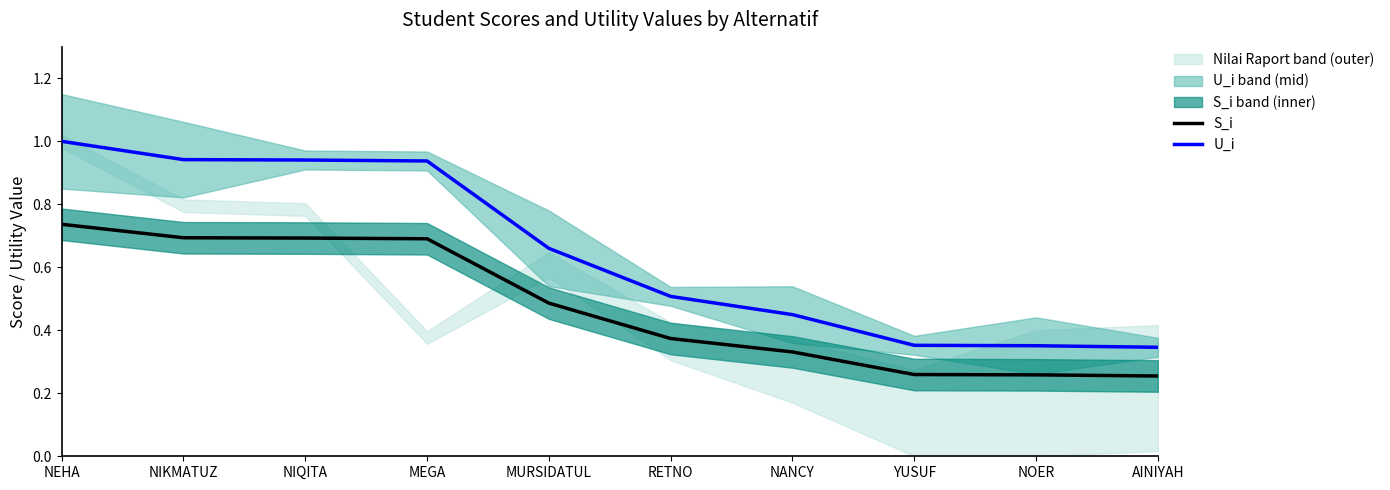

True or false: U_i and S_i intersect in this chart.

False